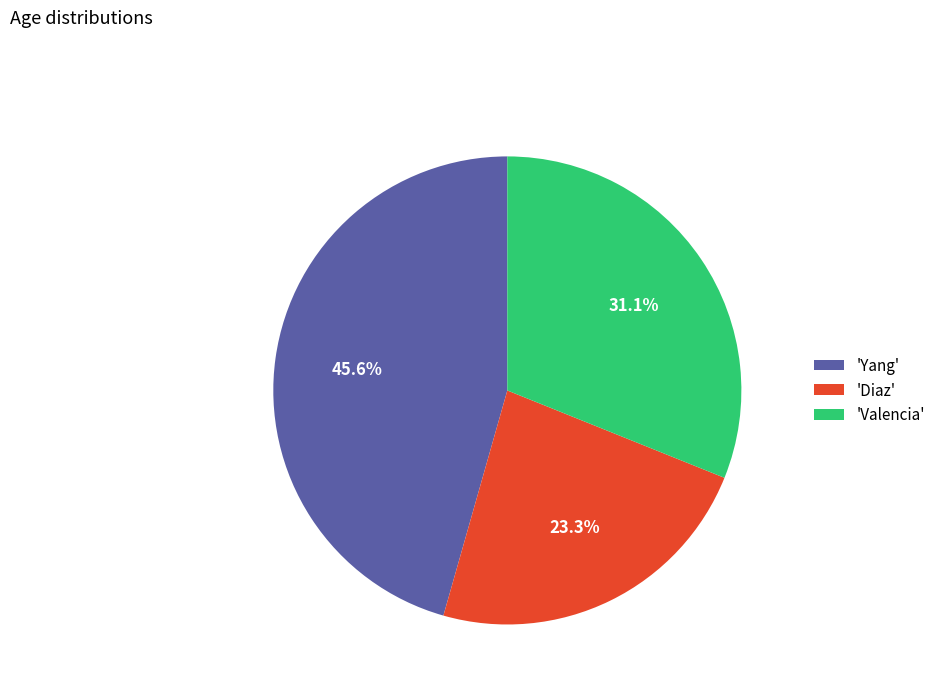

Rank the categories by value from highest to lowest.

'Yang', 'Valencia', 'Diaz'